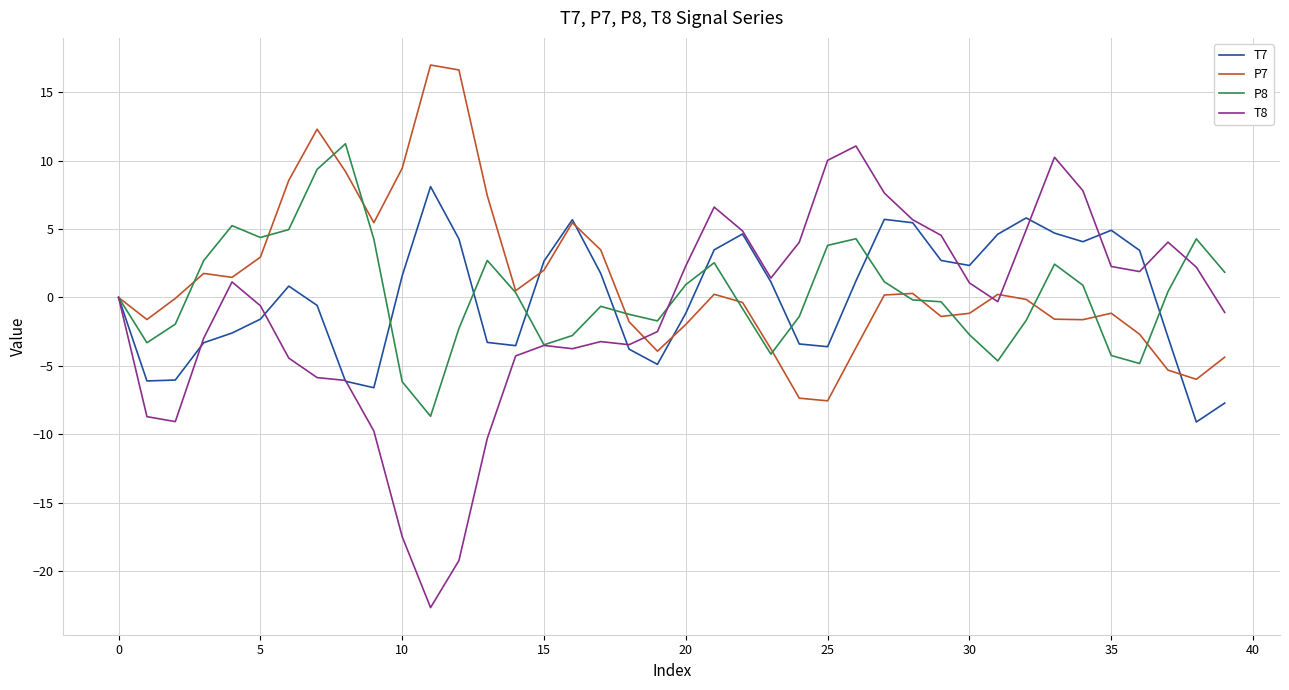

Which series has the largest range (max minus min)?

T8